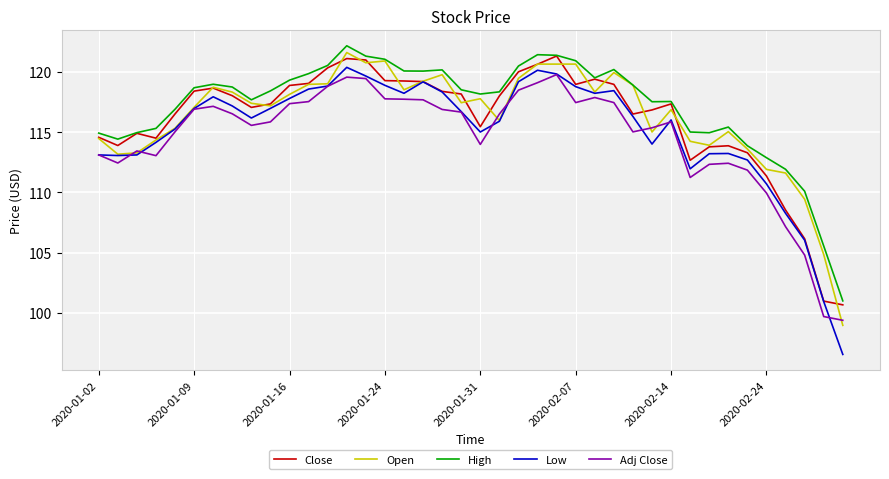

What is the average value of the Adj Close series?

114.6